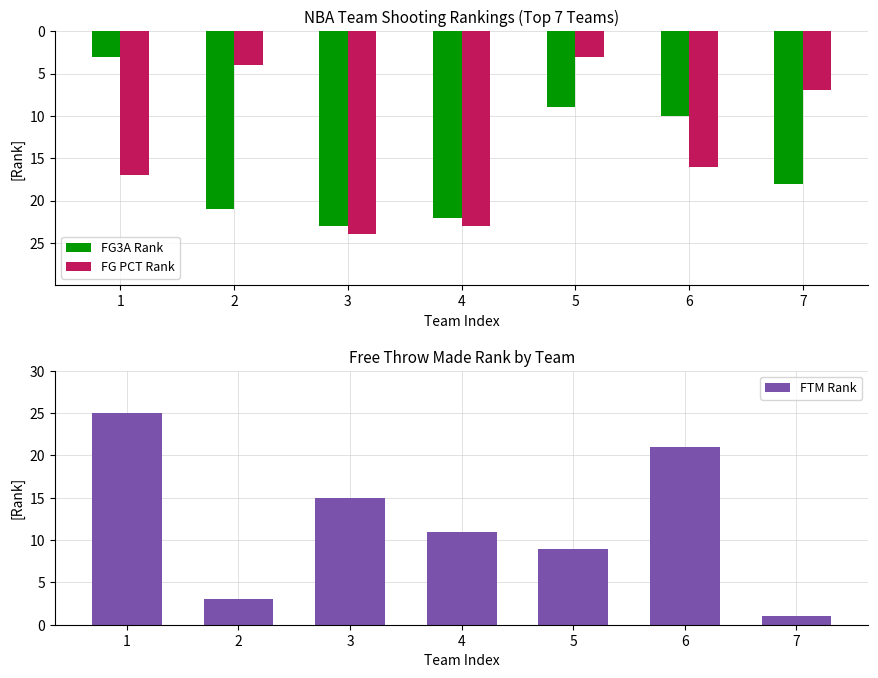

Reading left to right, transcribe all the data shown in this chart.

FG3A Rank: -3	-21	-23	-22	-9	-10	-18
FG PCT Rank: -17	-4	-24	-23	-3	-16	-7
FTM Rank: 25	3	15	11	9	21	1